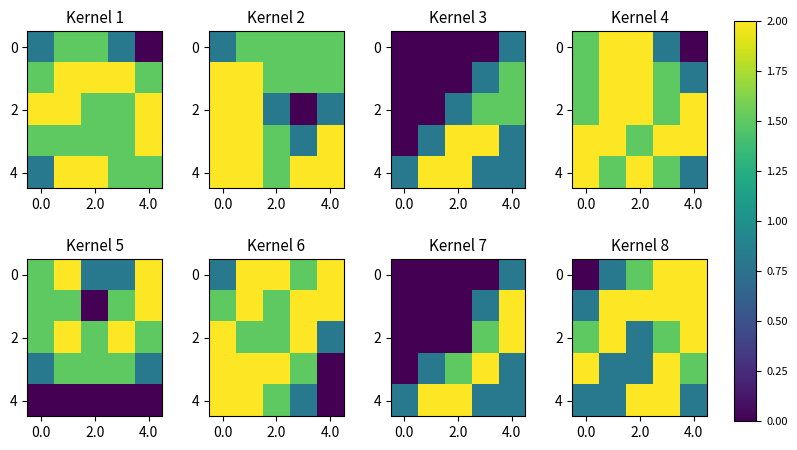

How many 2 values are between 1 and 2?

4